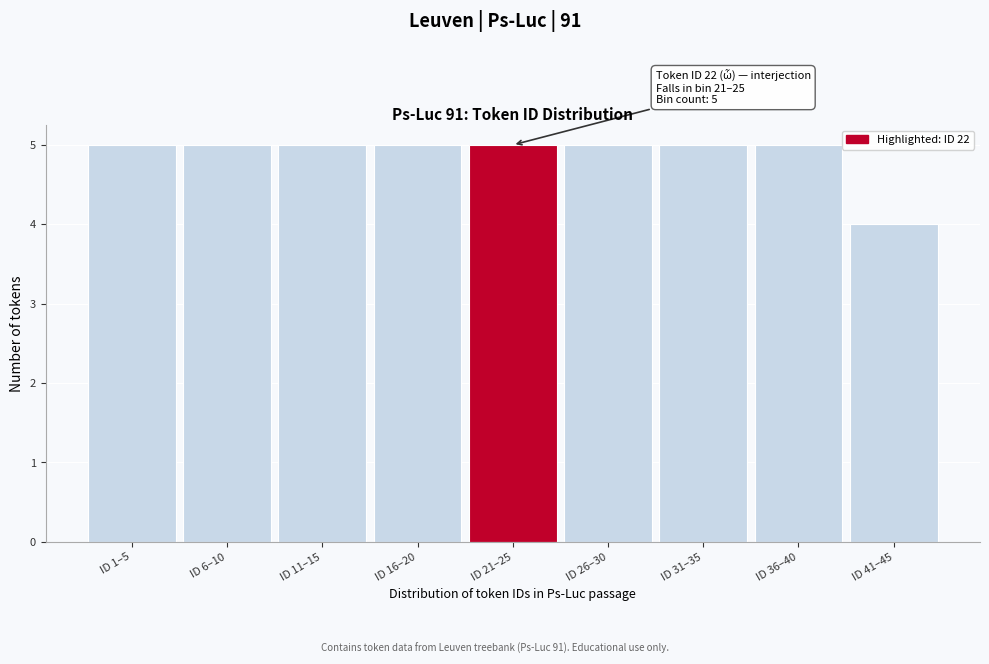

Reading left to right, list all the values displayed in this chart.

5	5	5	5	5	5	5	5	4